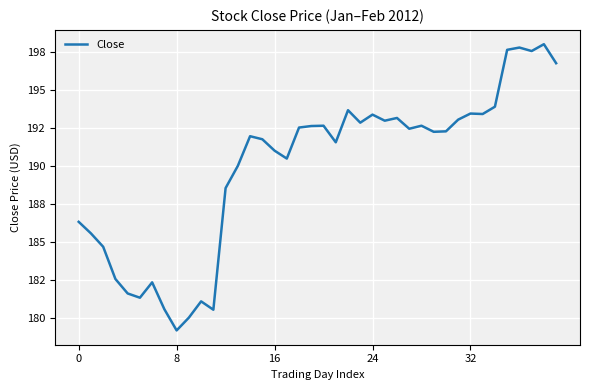

Does the chart display data point markers on the line(s)?

No